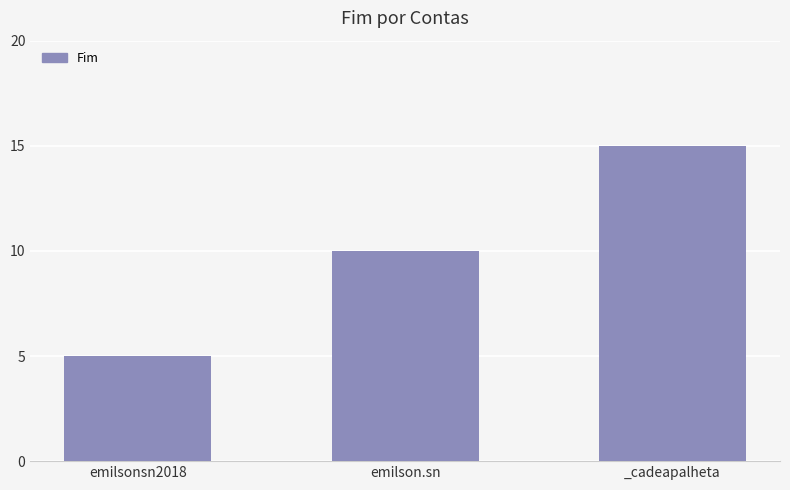

List the labels in order of value, largest first.

_cadeapalheta, emilson.sn, emilsonsn2018